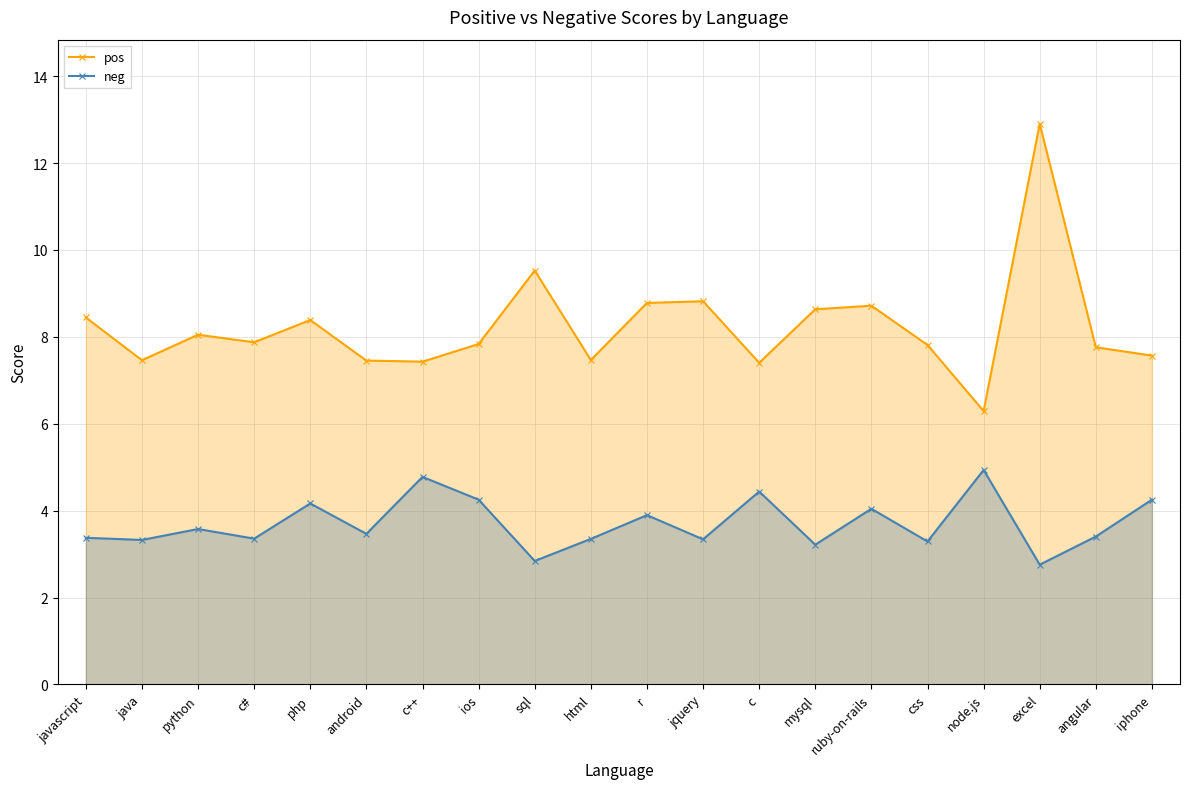

Which has a higher value, sql or iphone?

sql